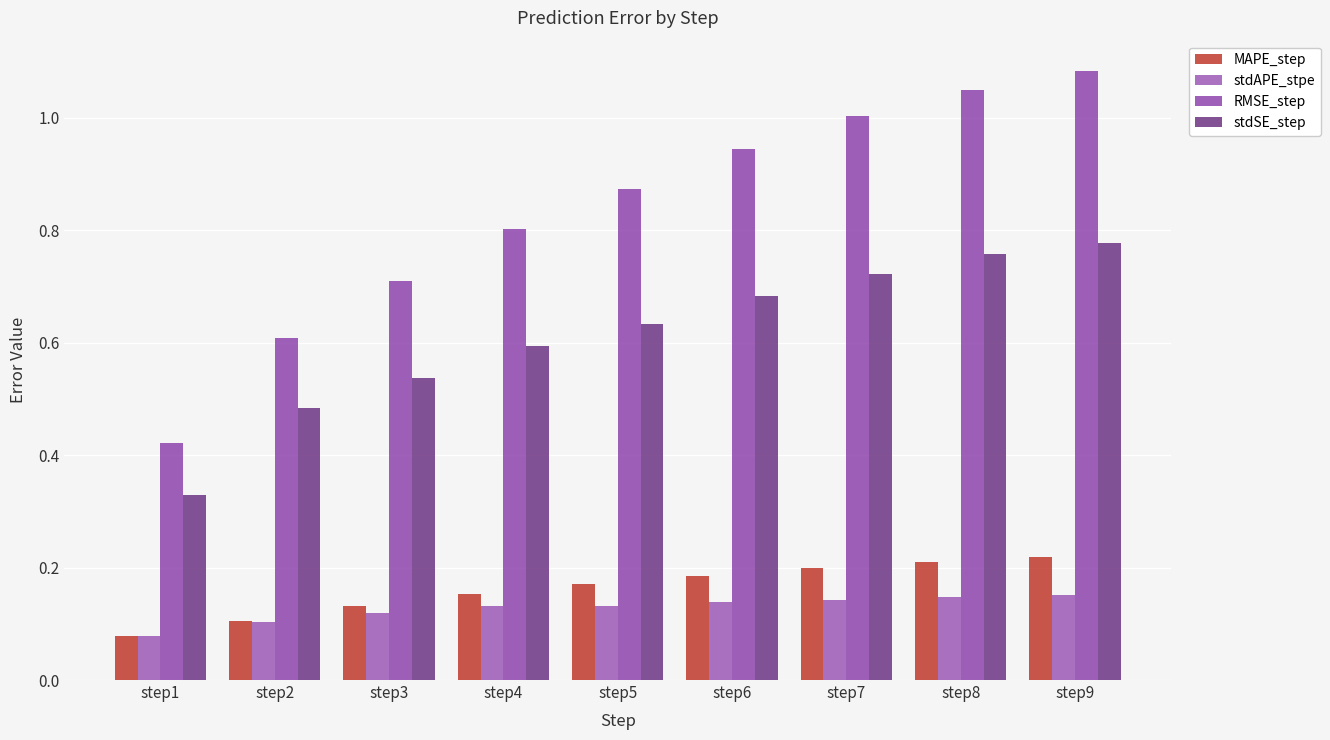

Which series has the largest range (max minus min)?

RMSE_step